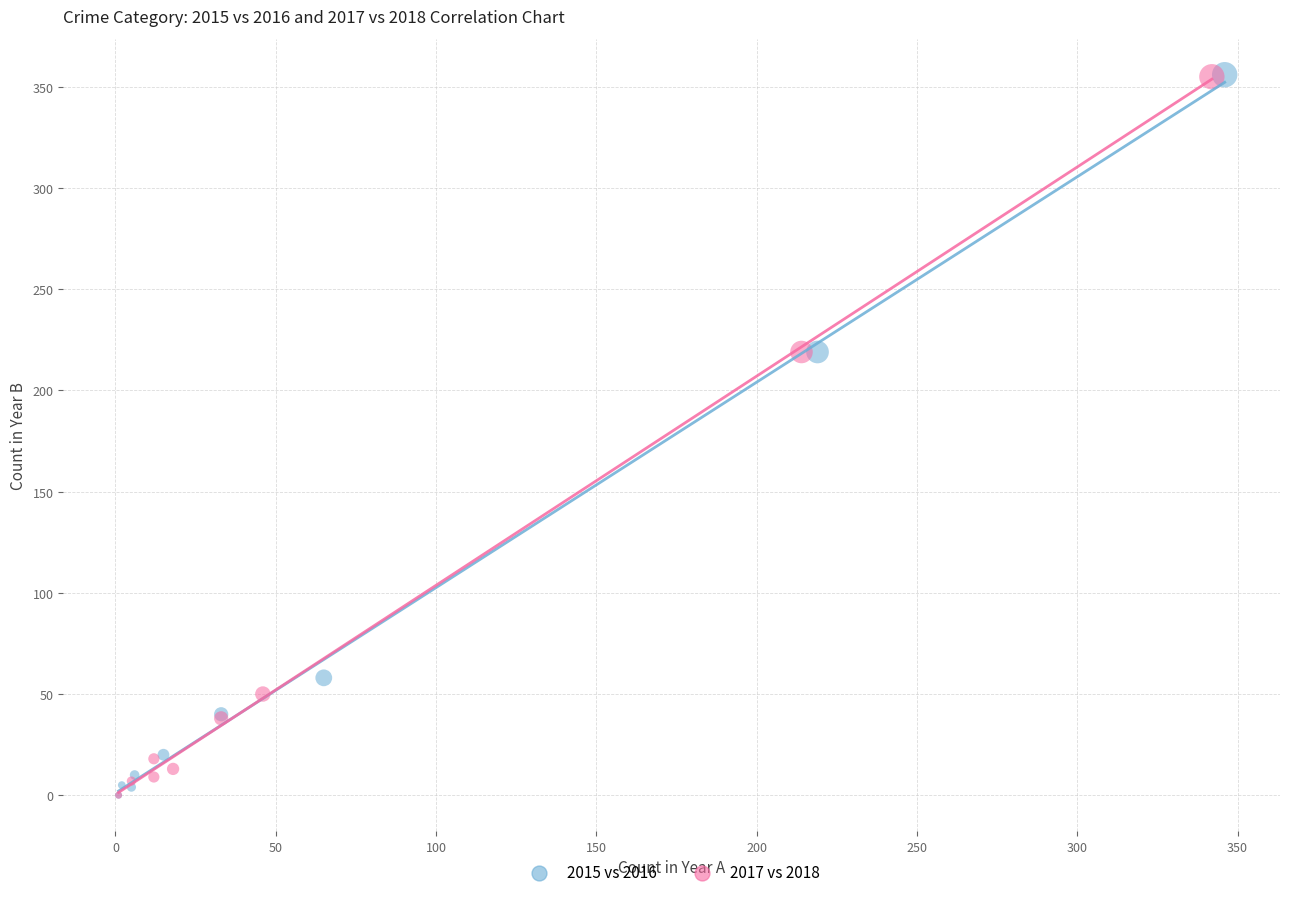

Which series has the largest Y range (max minus min)?

2015 vs 2016